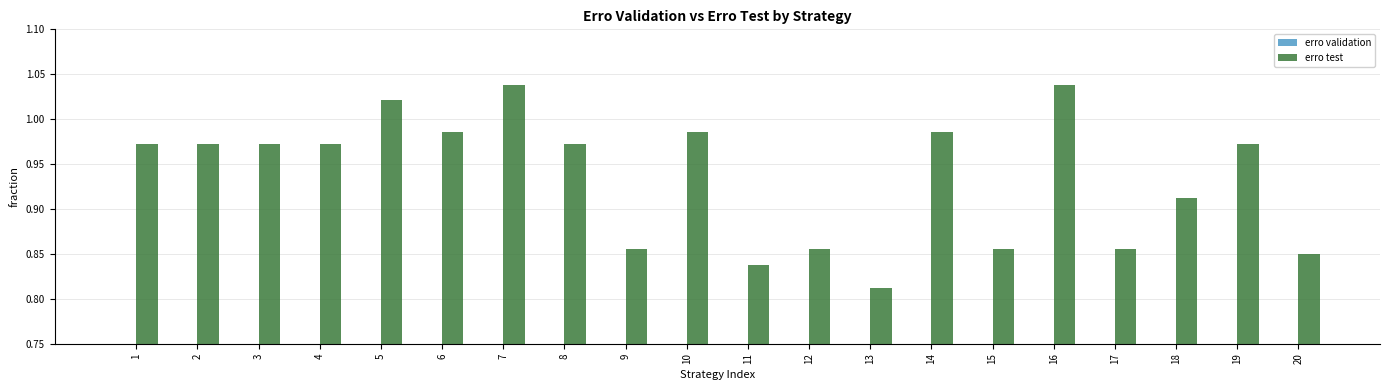

What is the value of the erro test bar at the 8th from the left?

1.0